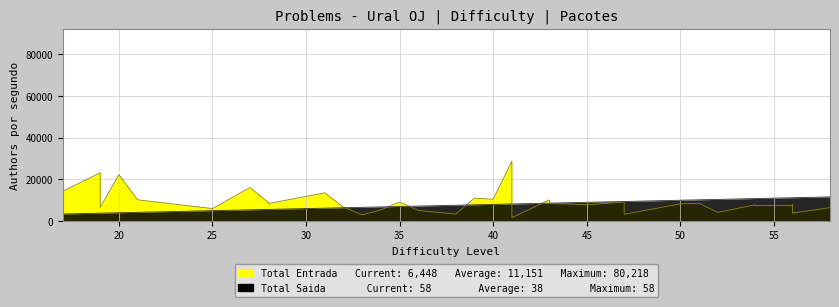

What is the value of the Total Saida (Difficulty) point at the 37th from the left?

11200